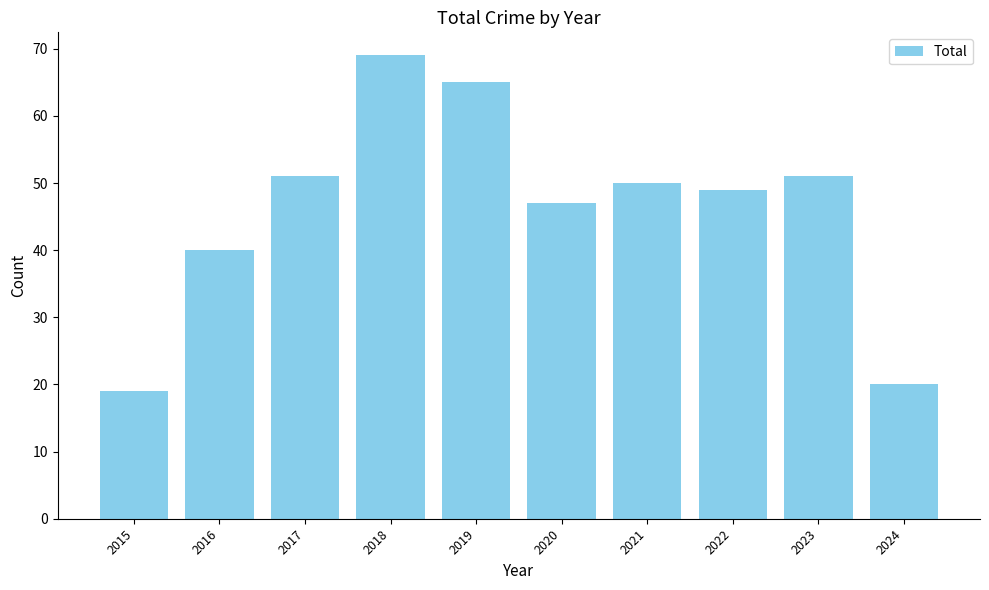

Between 2022 and 2015, which is larger?

2022